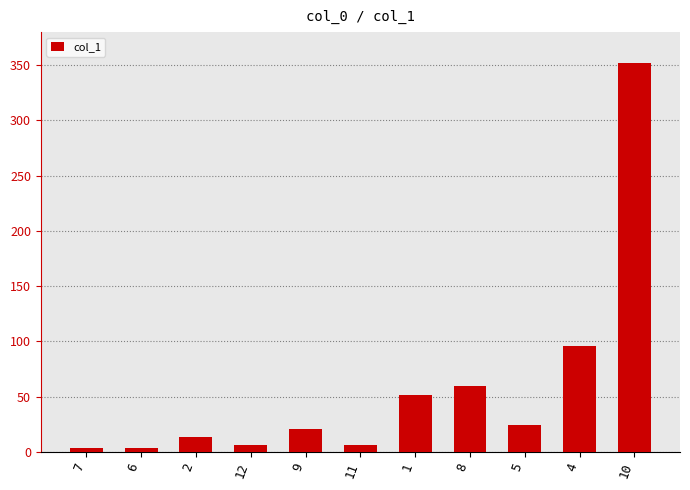

The value at 8 is 59.2. True or false?

True